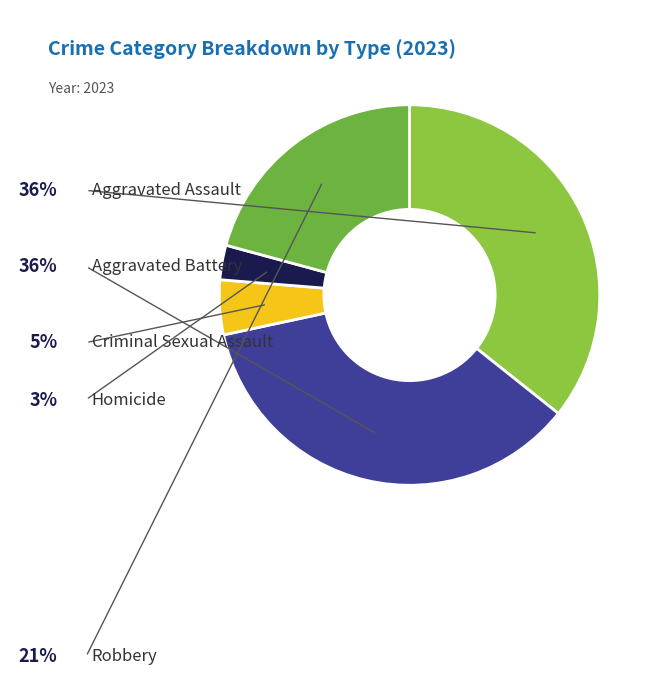

Is there any slice that represents more than half of the pie?

No